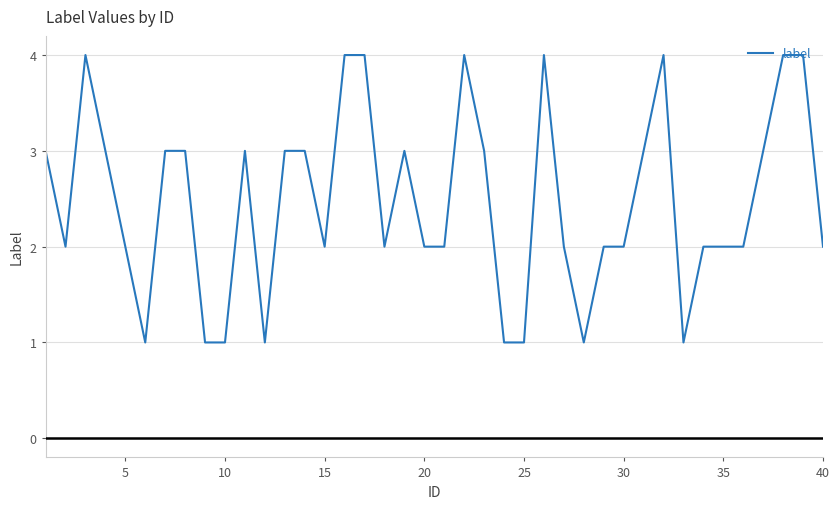

What is the difference between the maximum and minimum values?

3